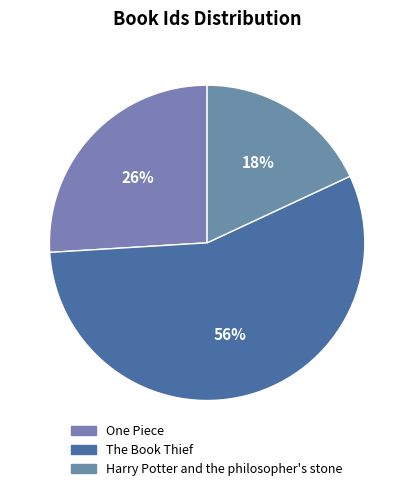

What percentage is the The Book Thief slice, to the nearest percent?

56%